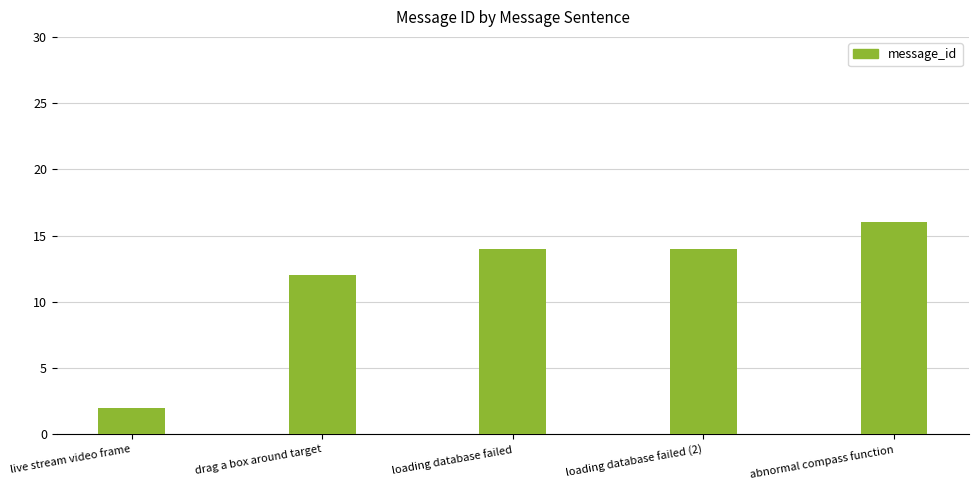

True or false: the data shows 2 at live stream video frame.

True